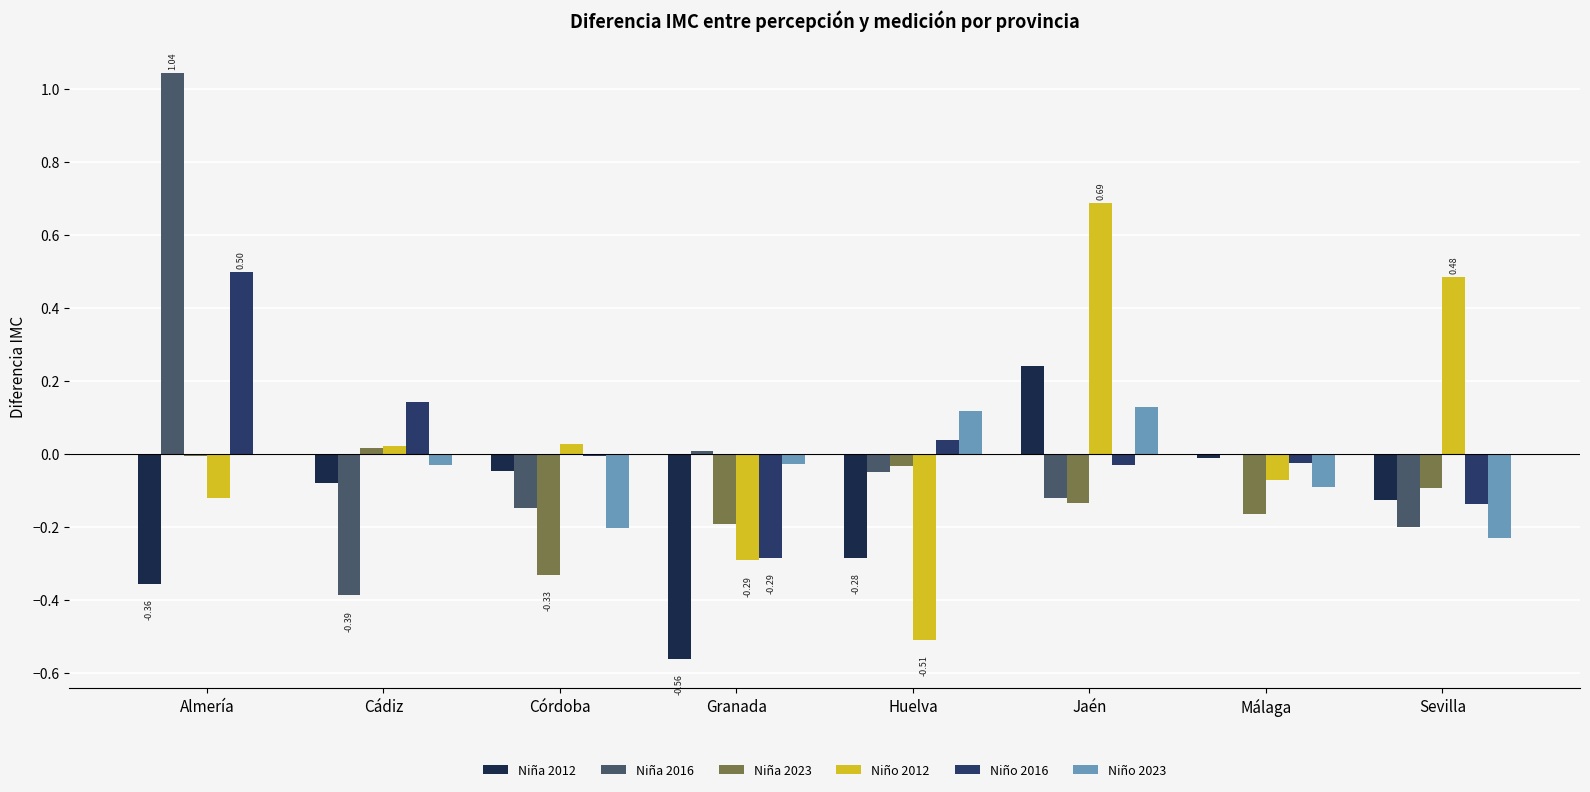

Are the bars horizontal?

No